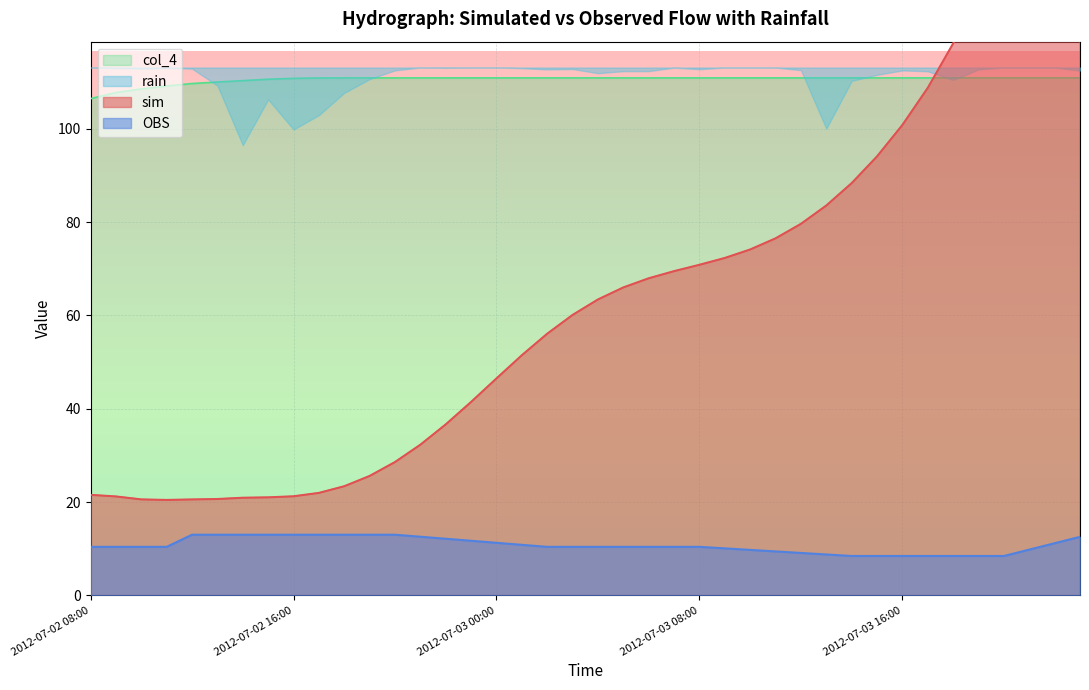

True or false: col_4 and OBS intersect in this chart.

False